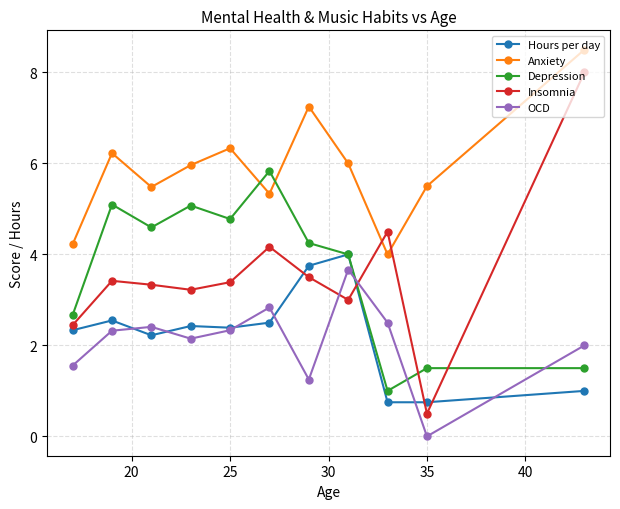

What is the maximum value for Depression?

5.8